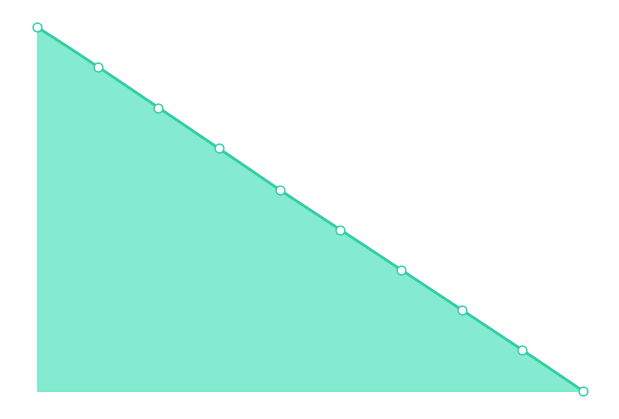

Between 16.0 and 14.0, which is larger?

14.0